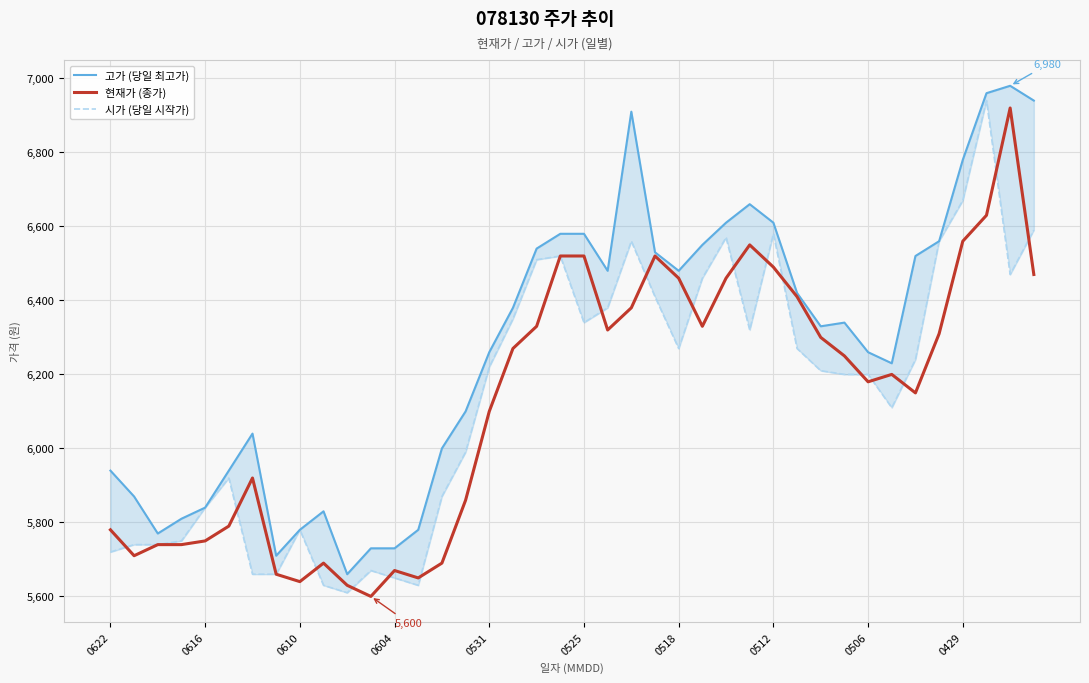

What are all the series names shown in the legend?

고가 (당일 최고가), 현재가 (종가), 시가 (당일 시작가)